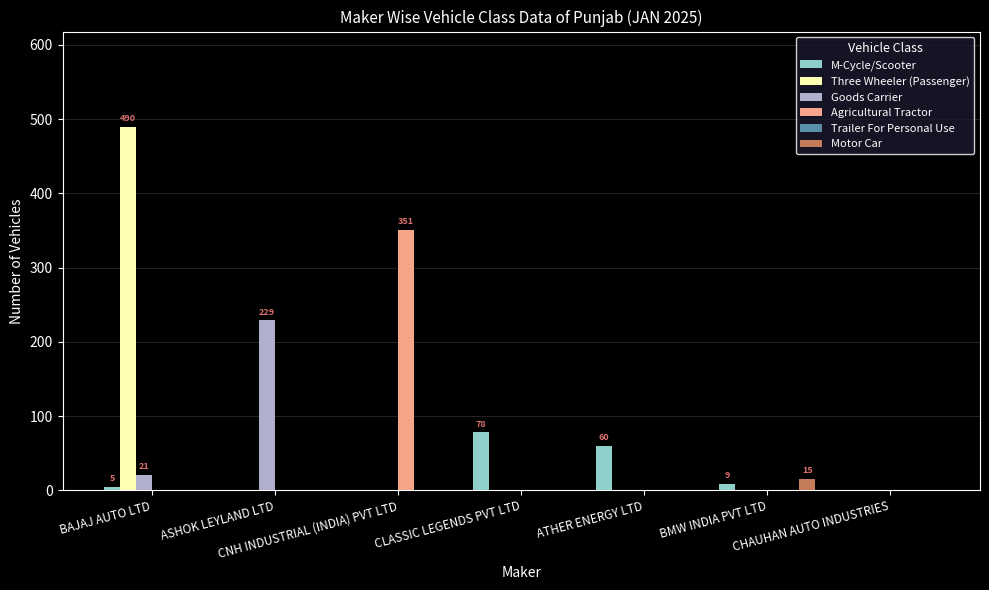

What is the maximum value for Three Wheeler (Passenger)?

490